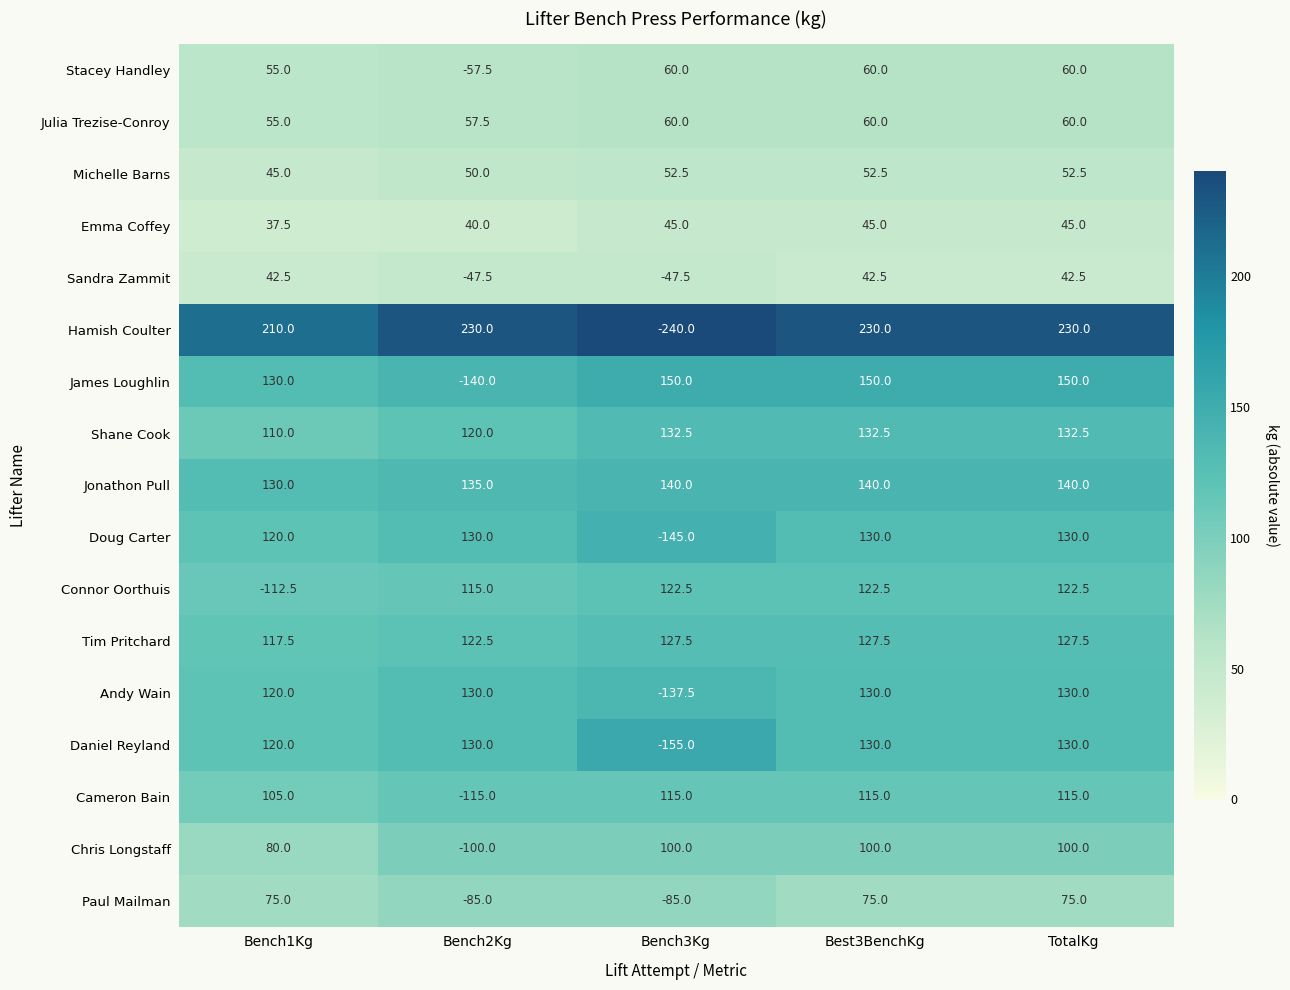

Which series has the largest range (max minus min)?

Hamish Coulter